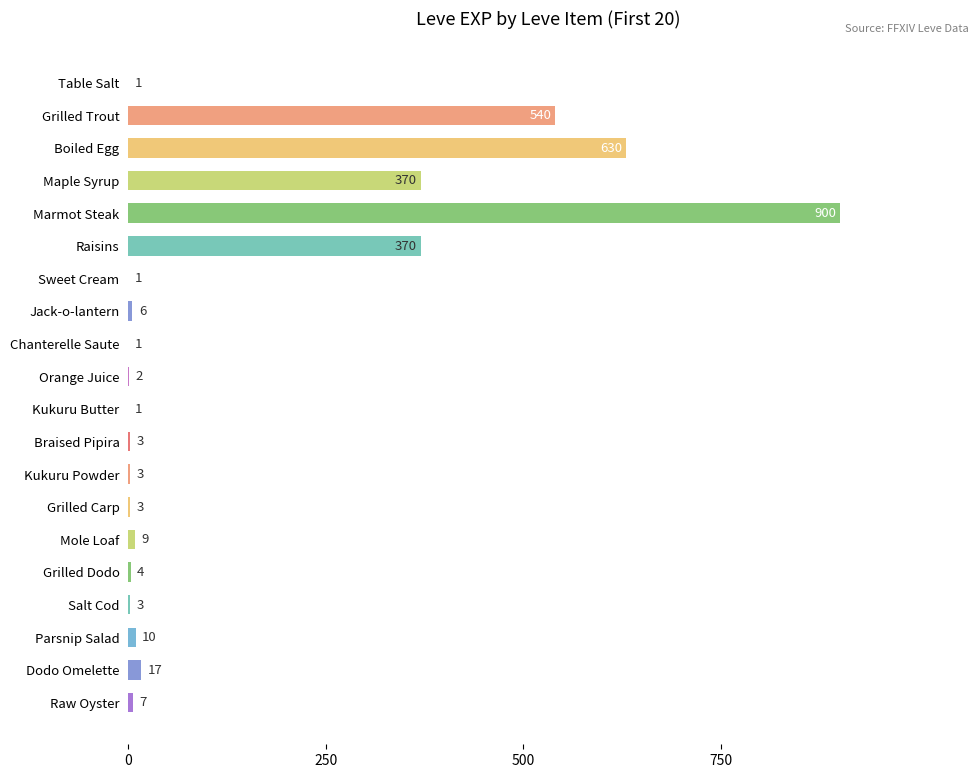

What is the sum of all values?

2881